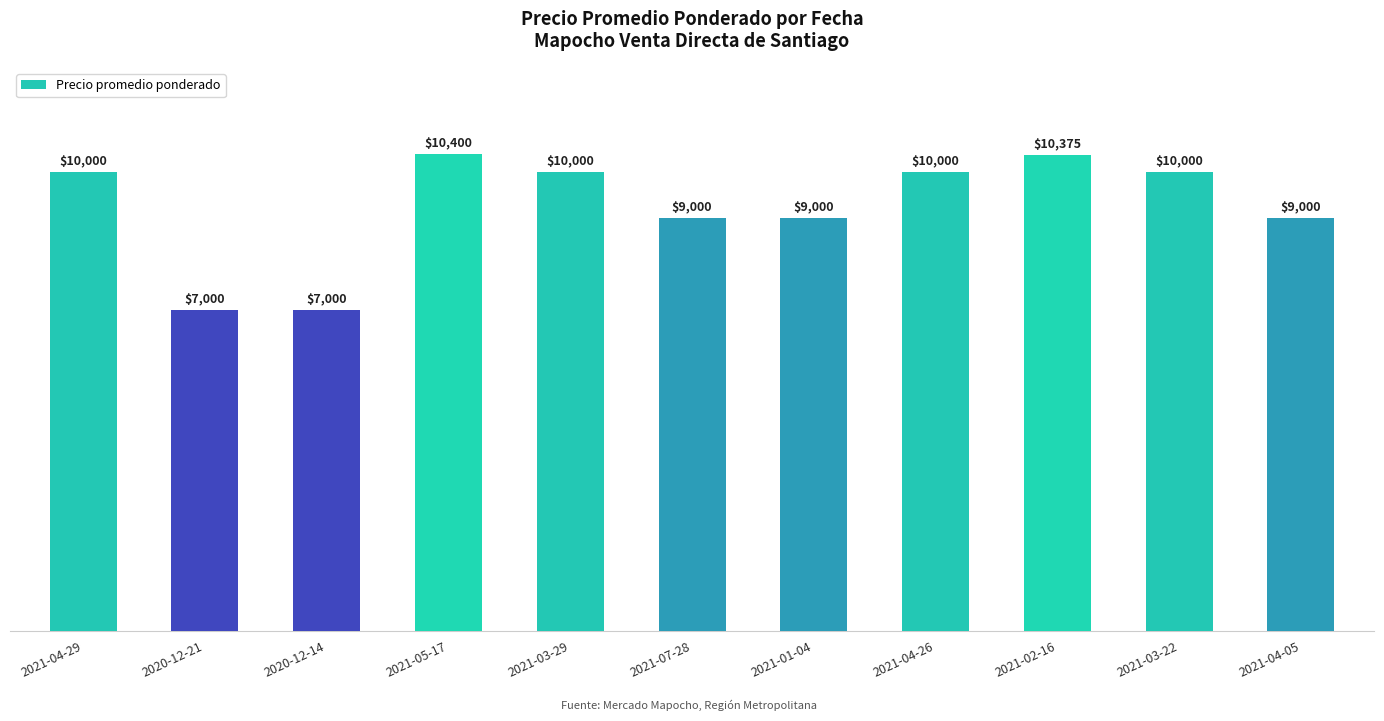

Does the chart contain any negative values?

No